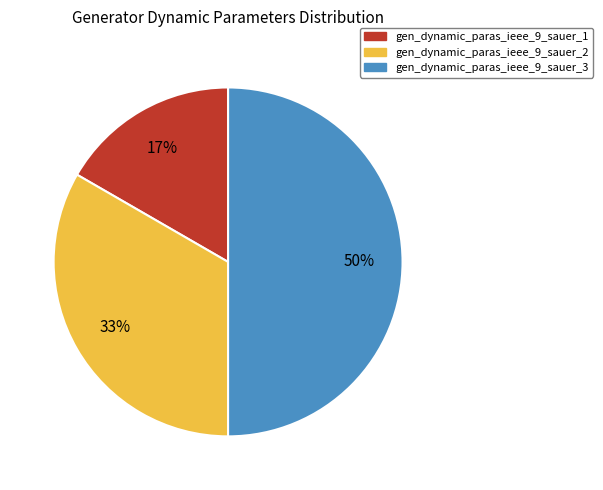

Is the sum of gen_dynamic_paras_ieee_9_sauer_3 and gen_dynamic_paras_ieee_9_sauer_1 greater than half?

Yes